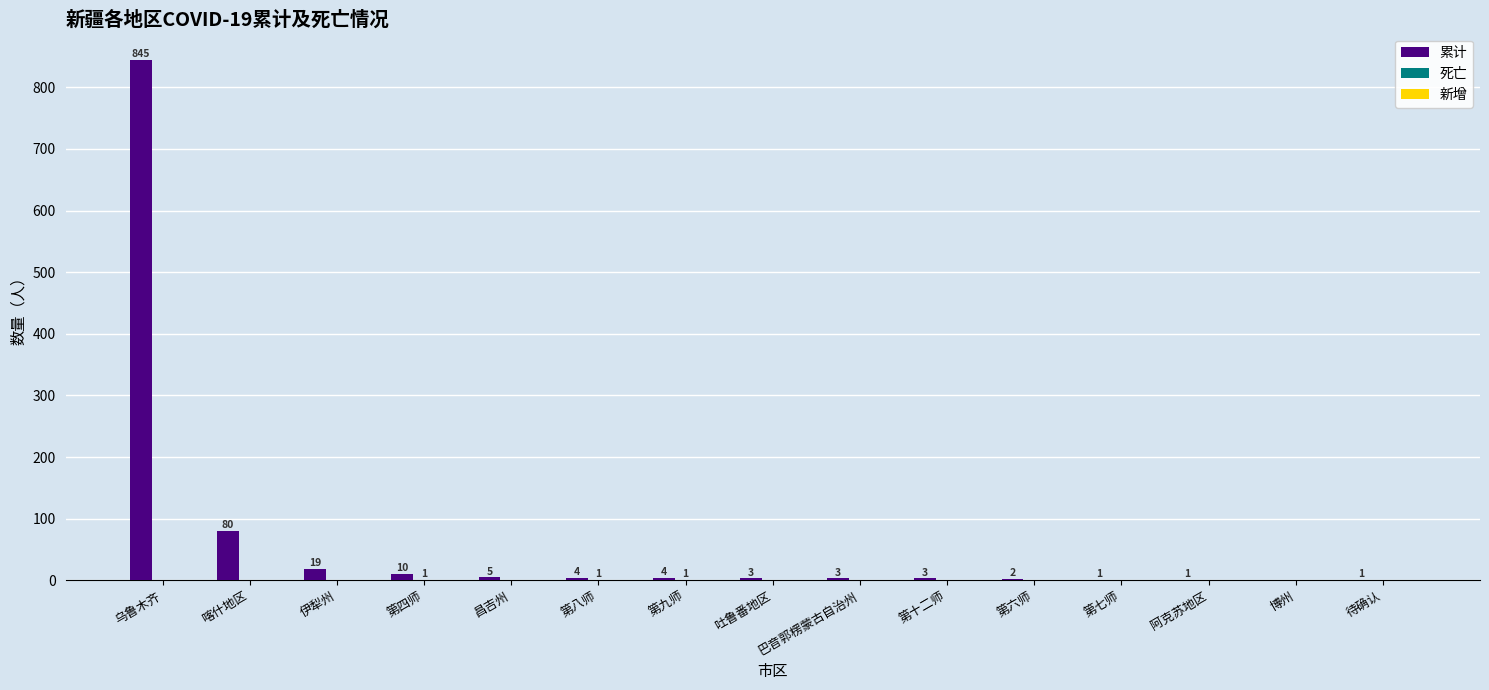

The value of 累计 at 第六师 is 2. True or false?

True